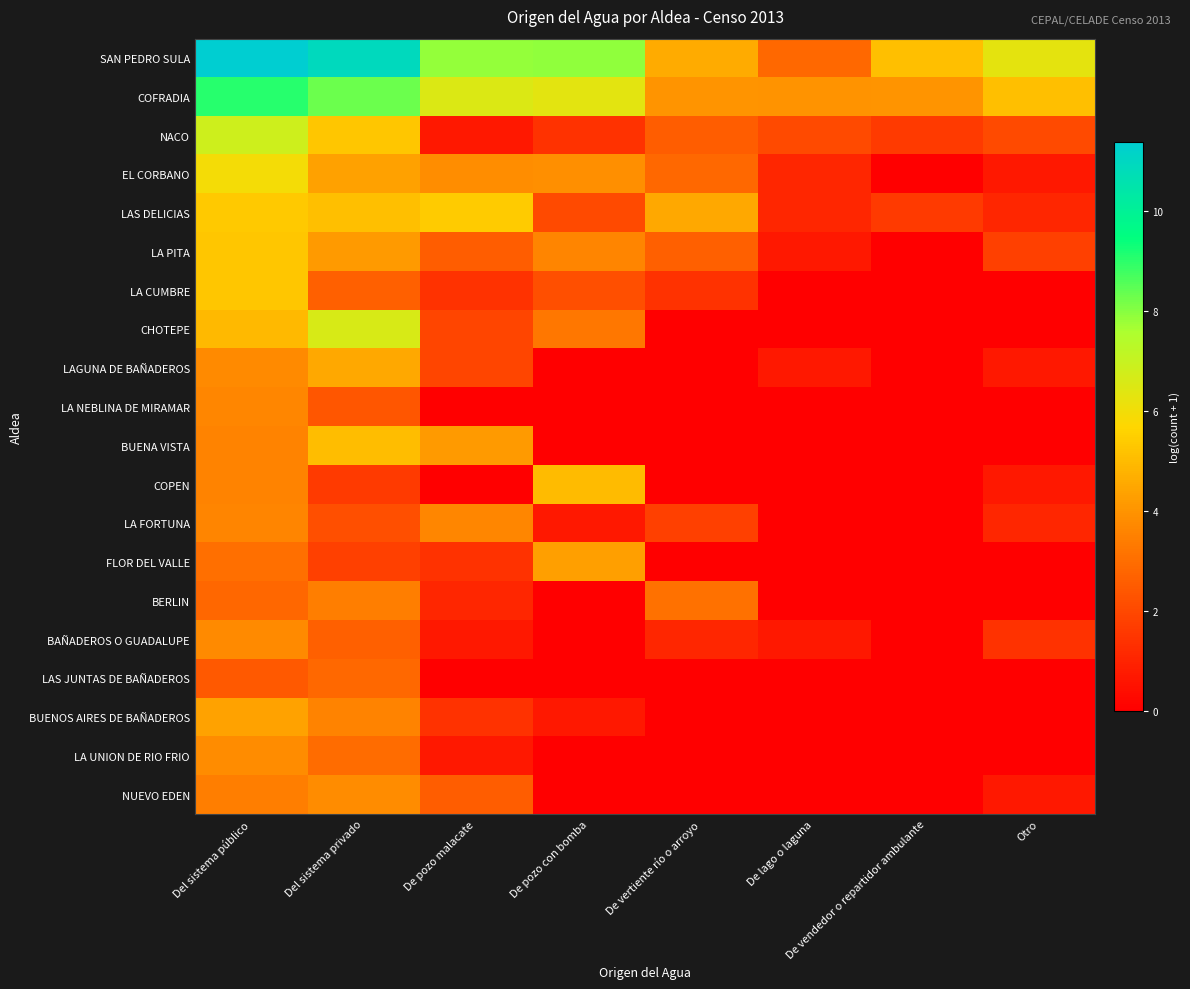

Which series has the largest range (max minus min)?

SAN PEDRO SULA